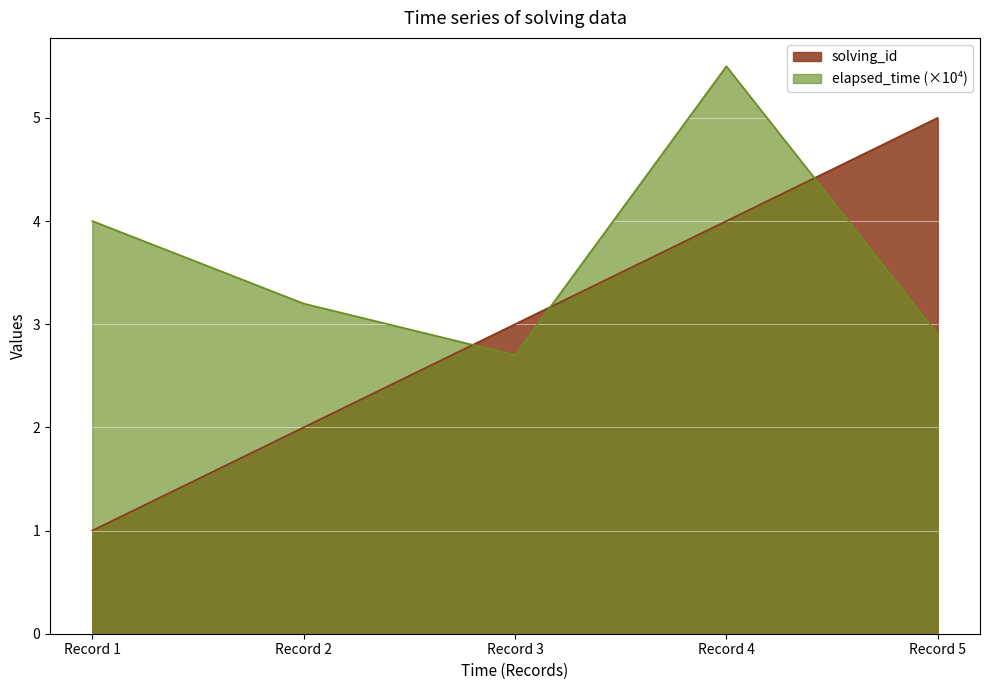

What is the maximum value for elapsed_time?

5.5